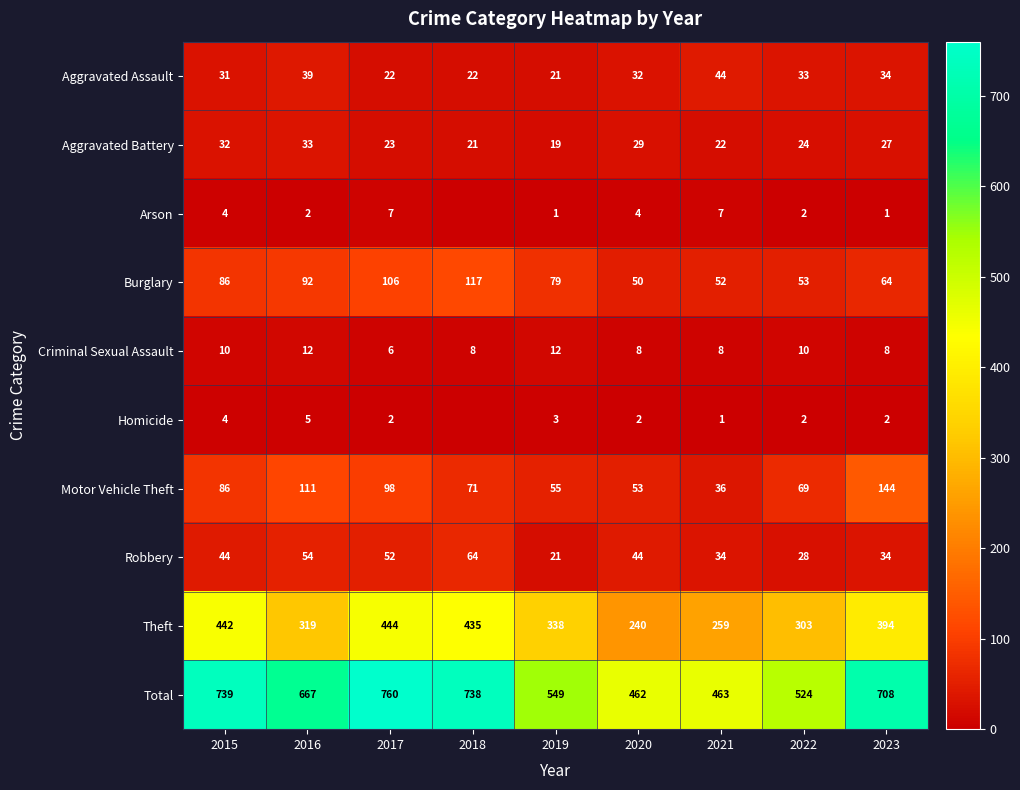

At which label does Total first exceed 667?

2015